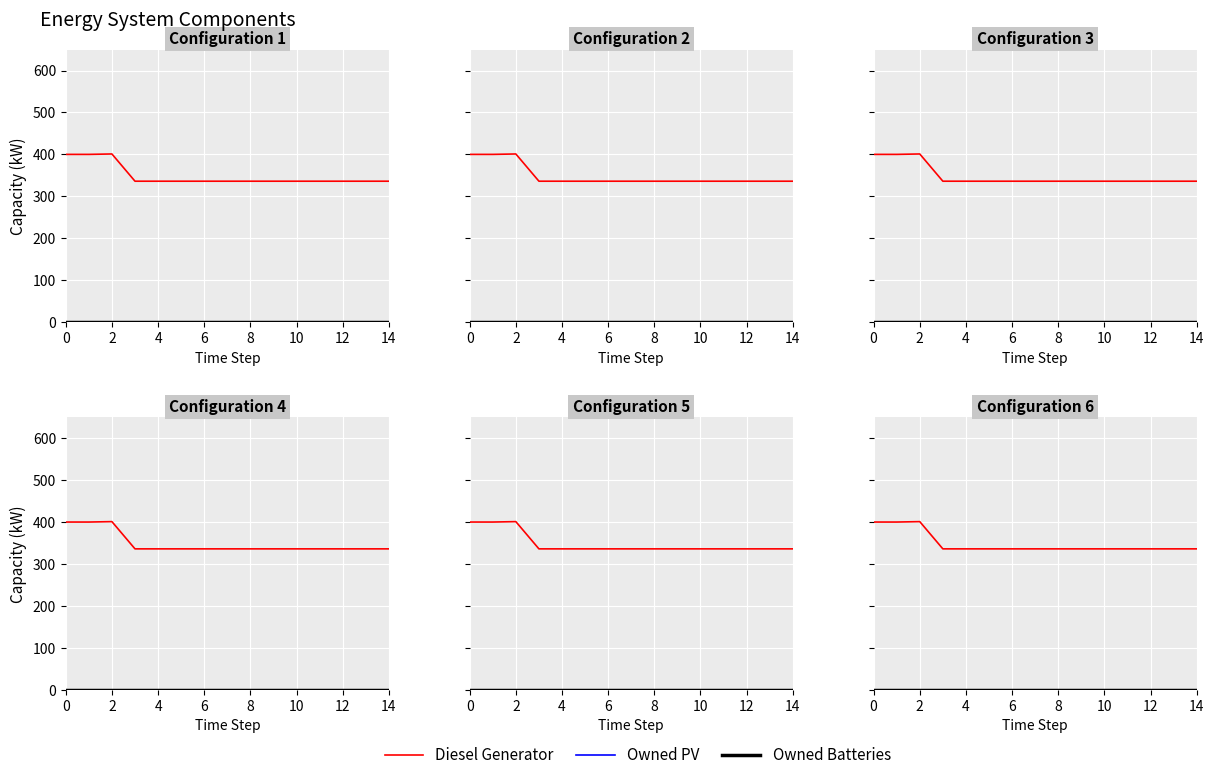

Reading left to right, transcribe all the data shown in this chart.

Diesel Generator: 400	400	401	336	336	336	336	336	336	336	336	336	336	336	336
Owned PV: 0	0	0	0	0	0	0	0	0	0	0	0	0	0	0
Owned Batteries: 0	0	0	0	0	0	0	0	0	0	0	0	0	0	0